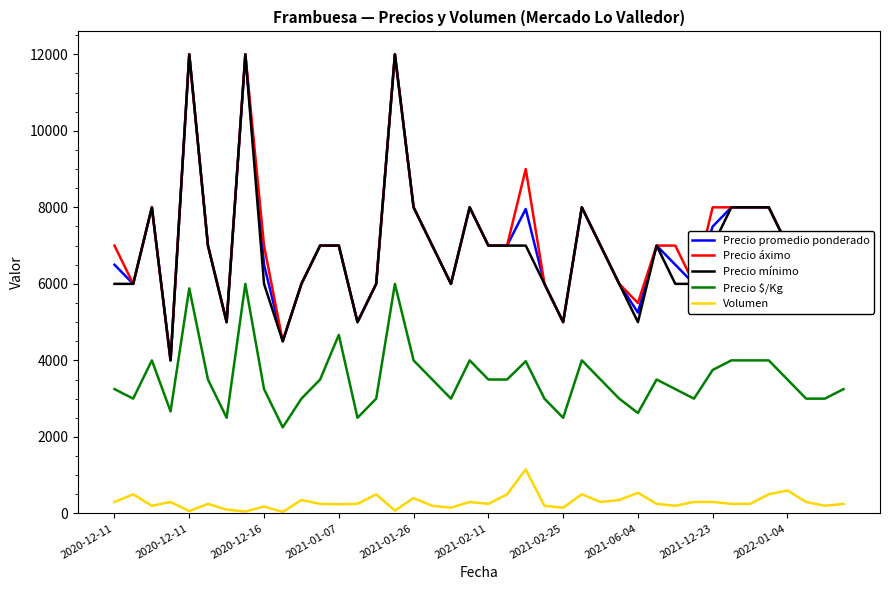

True or false: Precio promedio ponderado and Volumen intersect in this chart.

False